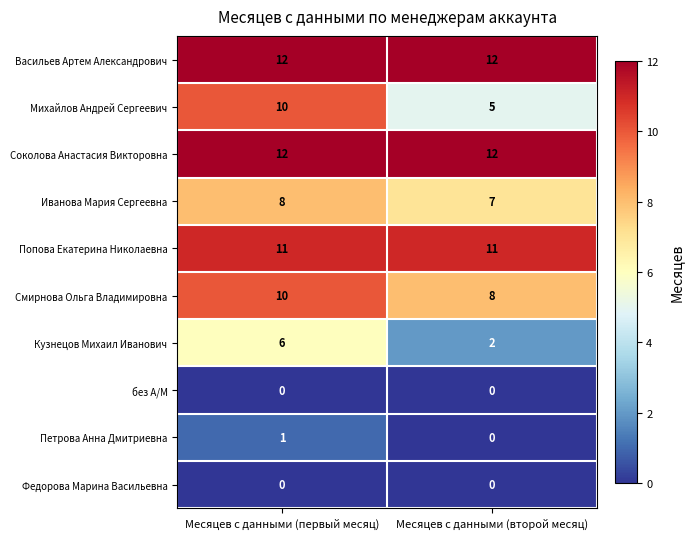

At which category is the sum across all series the highest?

Месяцев с данными (первый месяц)